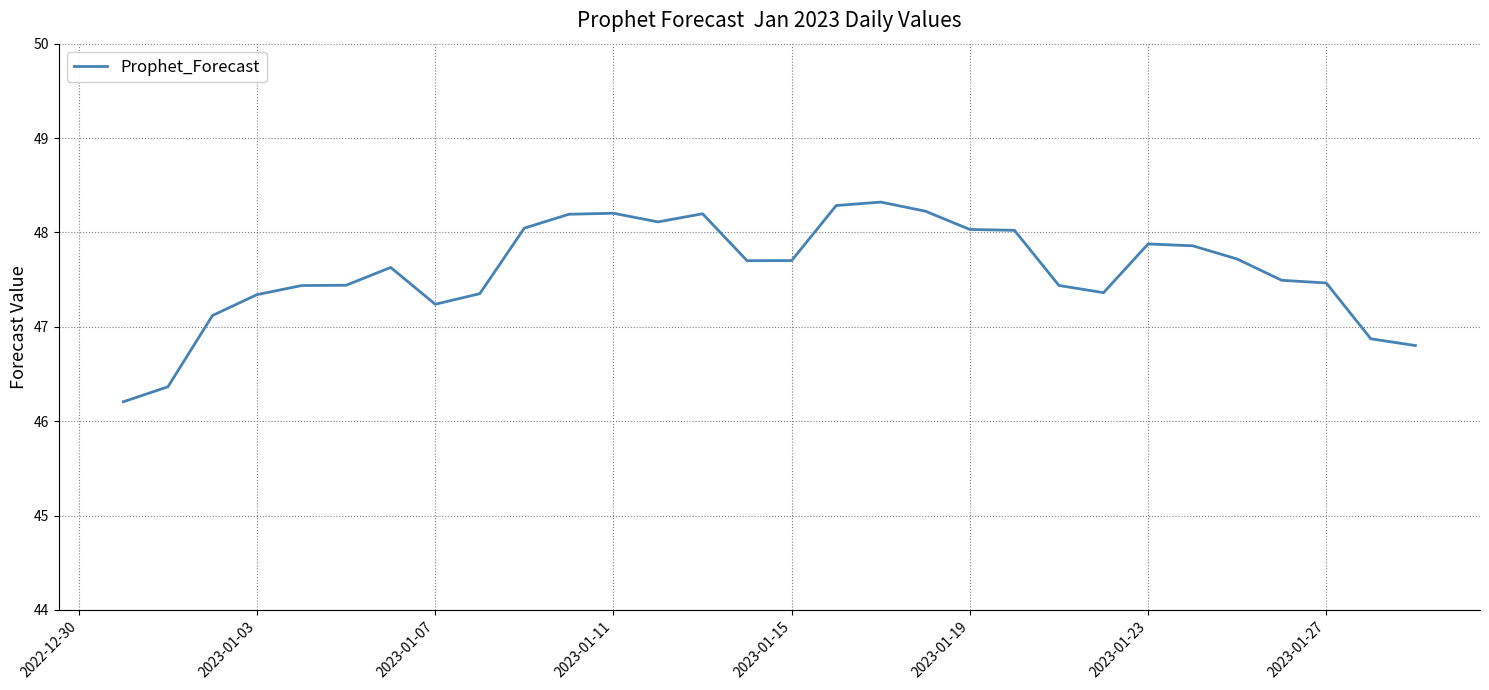

What is the greatest value displayed?

48.3